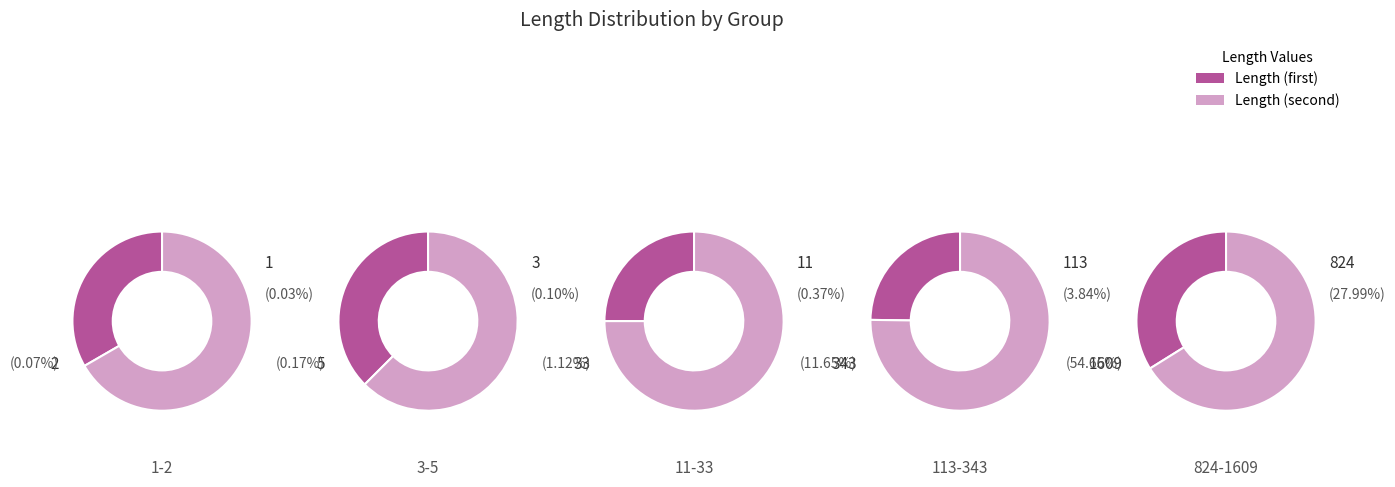

Is it true that 343 is 1% of the pie?

False